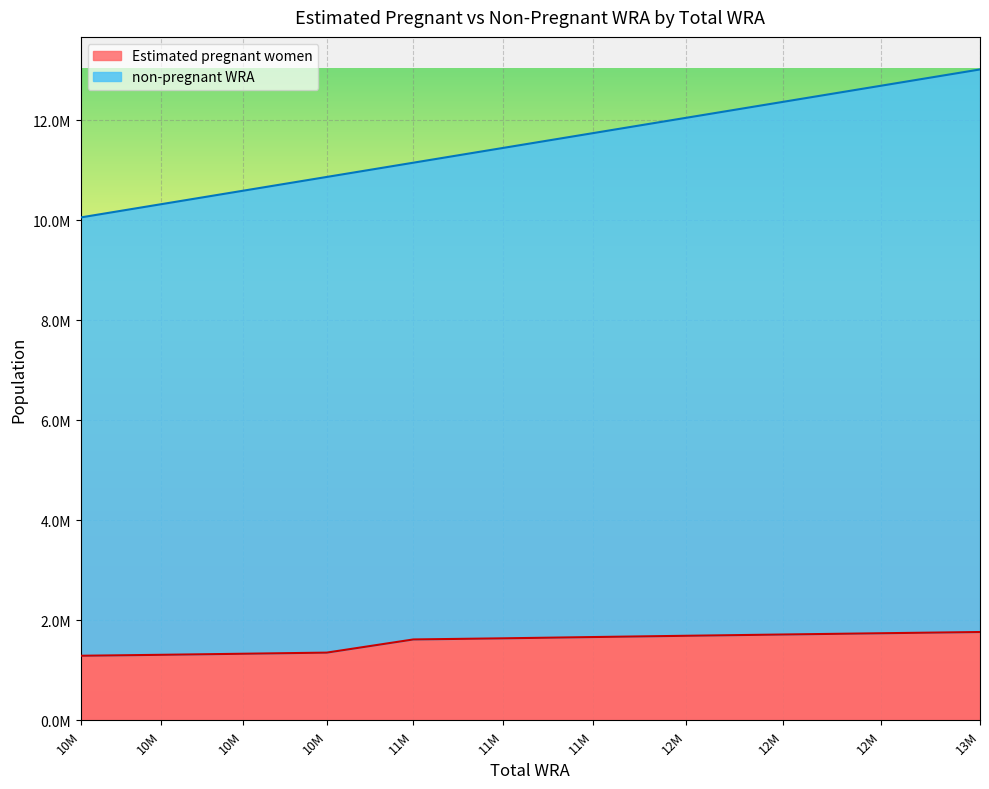

True or false: non-pregnant WRA has more than 0 points higher than both neighbors.

False